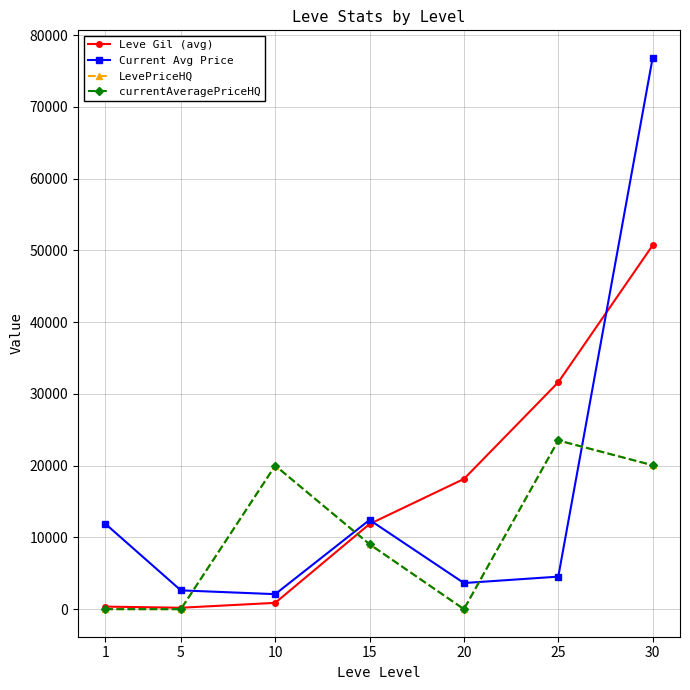

What is the total value across all series at 1?

12241.2